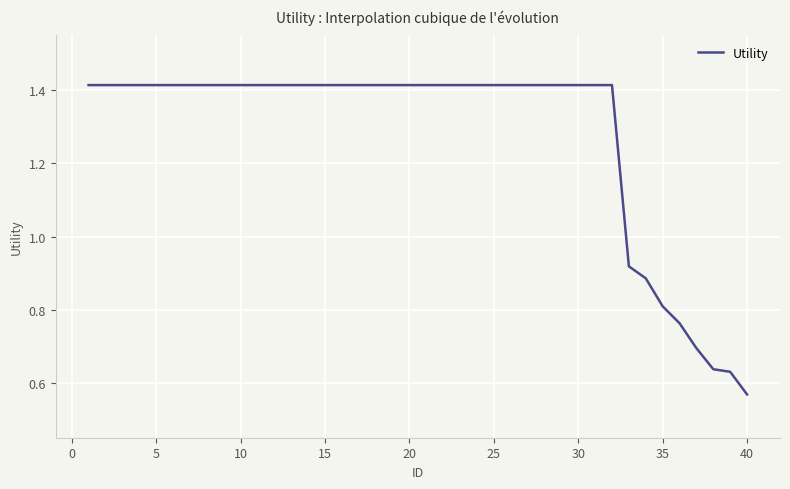

The value at 25 is 2.3. True or false?

False